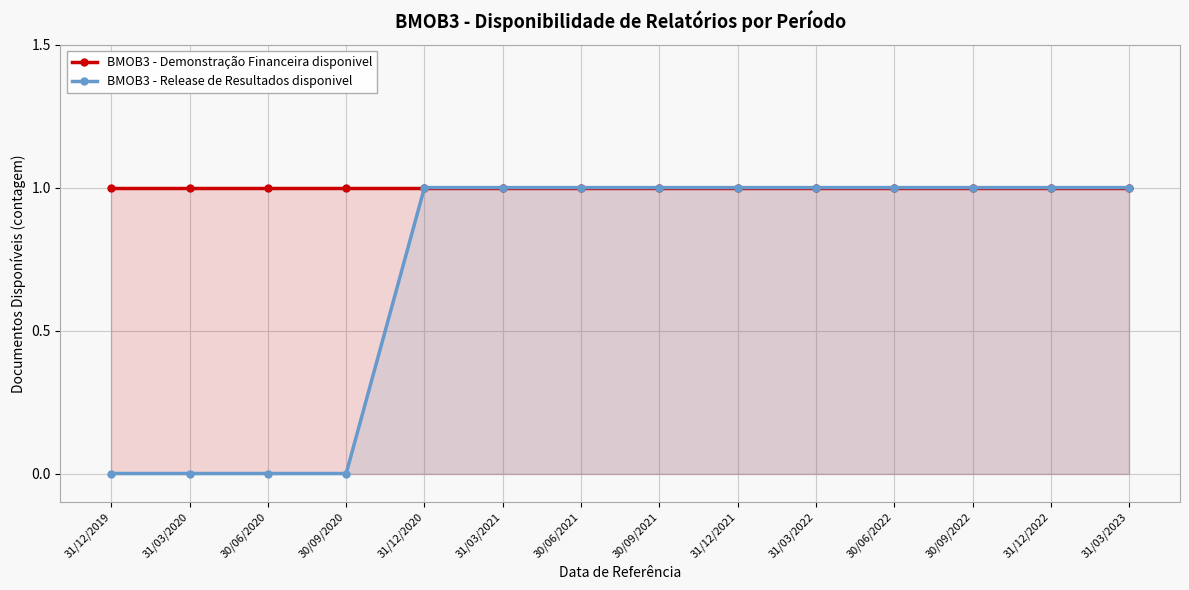

Which series has the widest spread of values?

BMOB3 - Release de Resultados disponivel